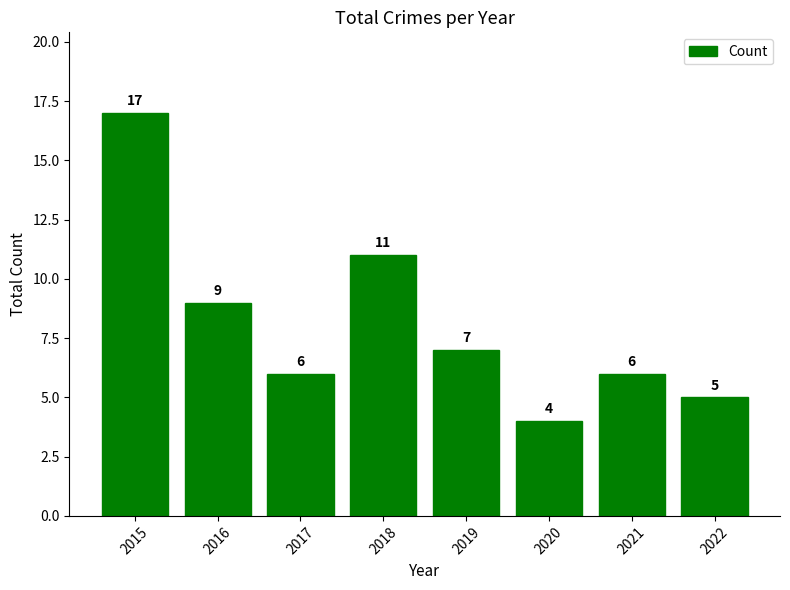

What is the difference between the second highest and second lowest values?

6